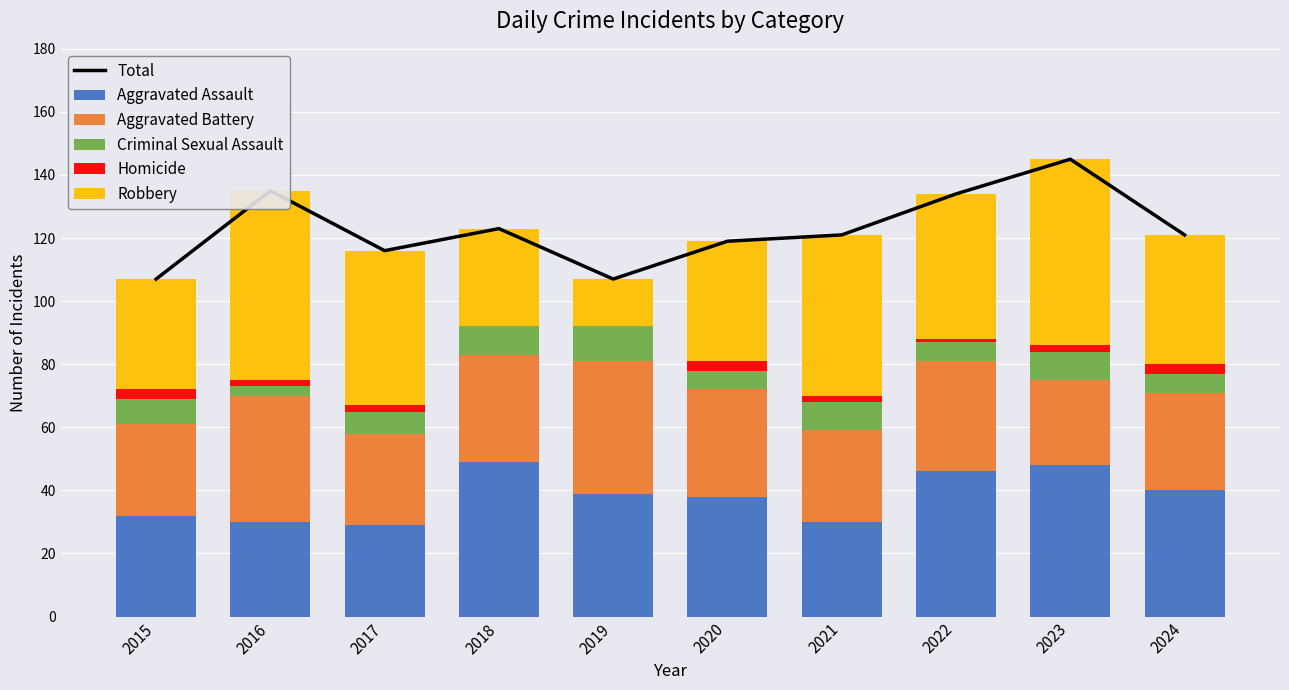

At which label does Aggravated Battery reach its minimum?

2023